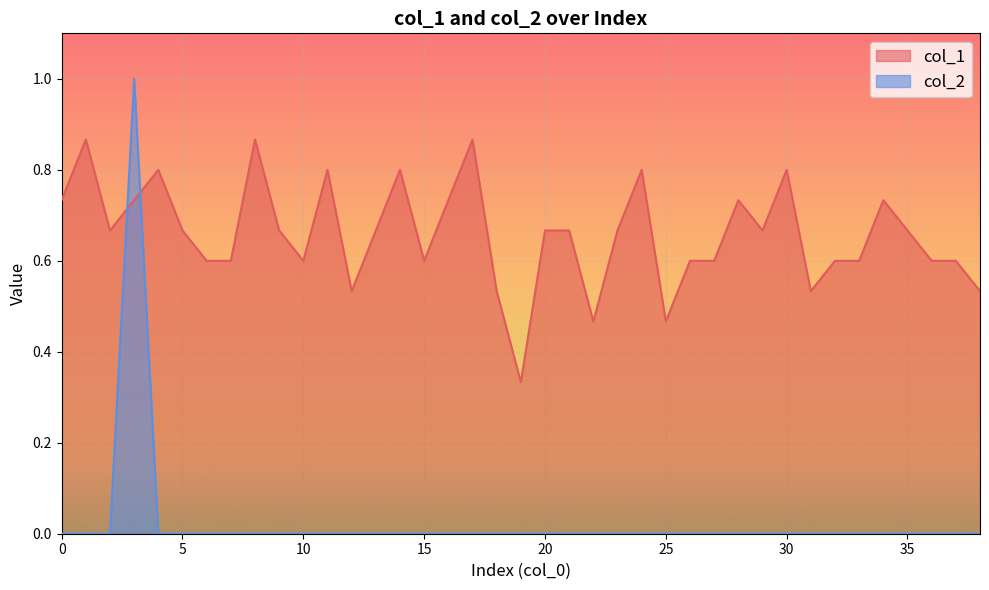

Does the chart display data point markers on the line(s)?

No